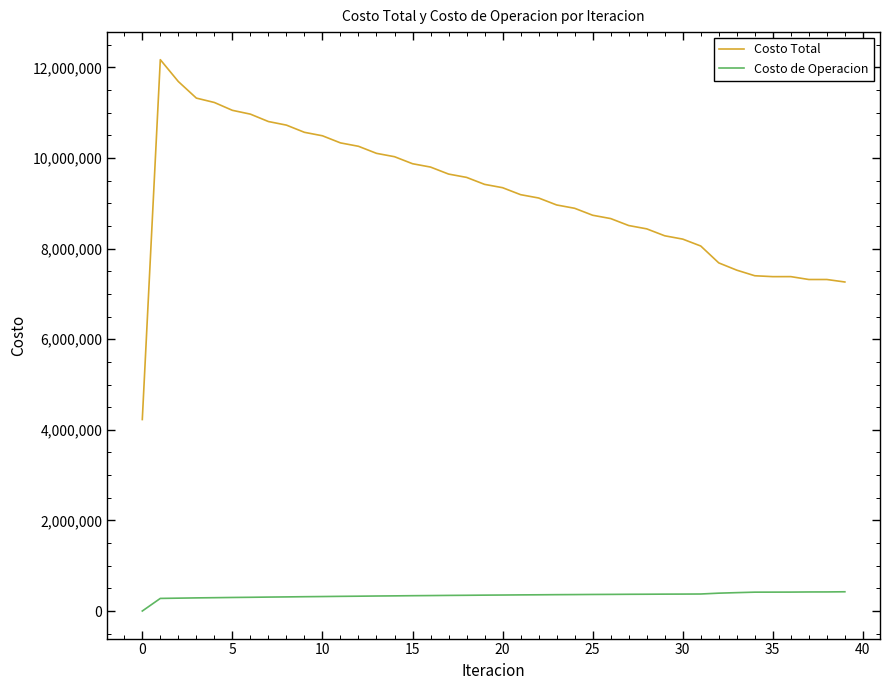

Which series has the largest total across all categories?

Costo Total